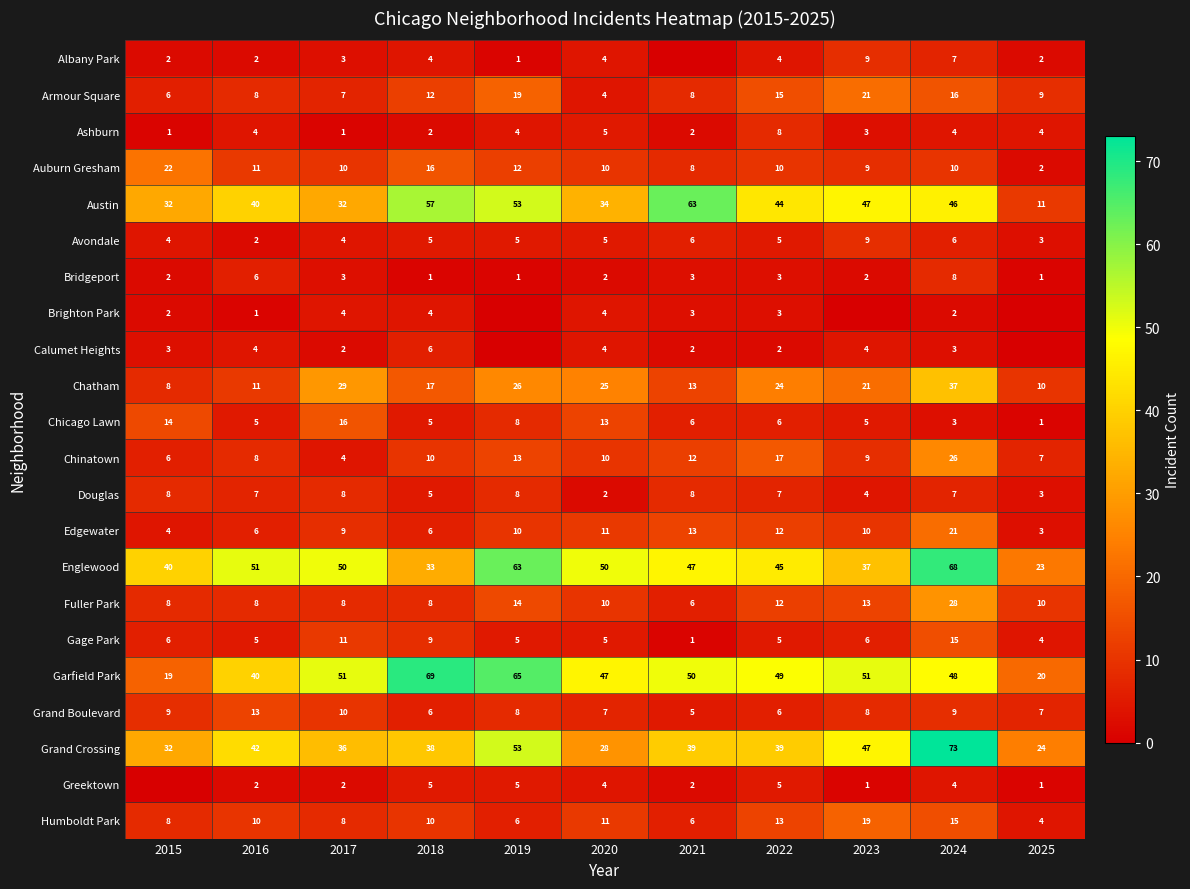

What is the total value across all series at 2022?

334